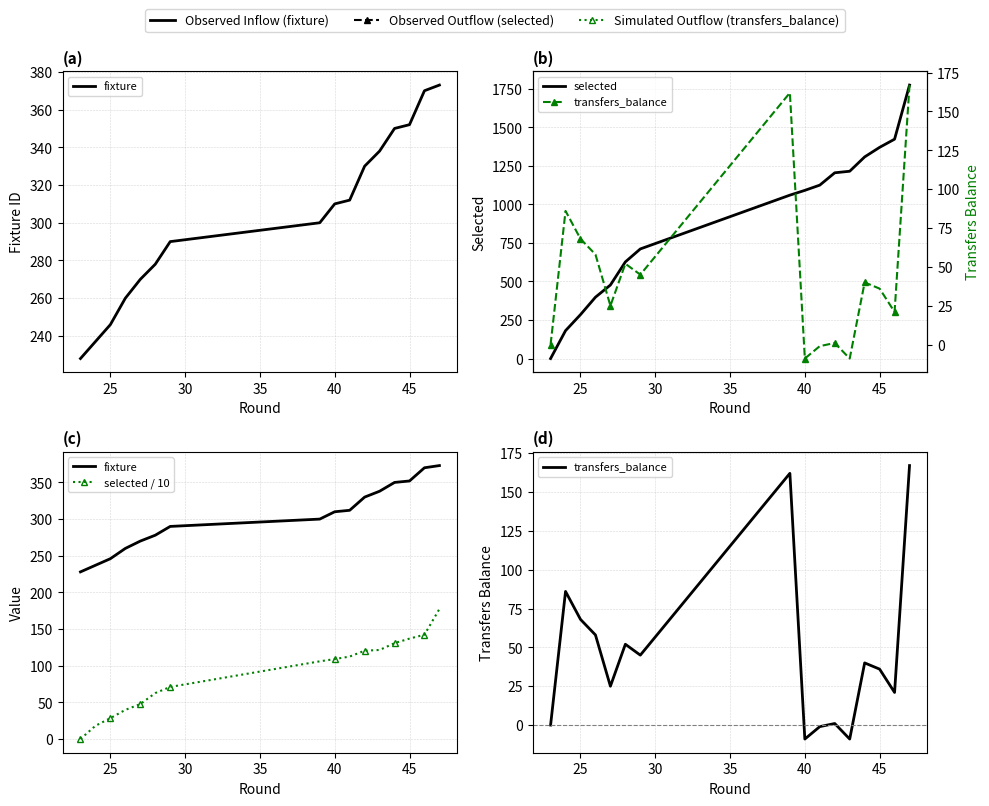

The value of selected / 10 at 35 is 14.2. True or false?

False